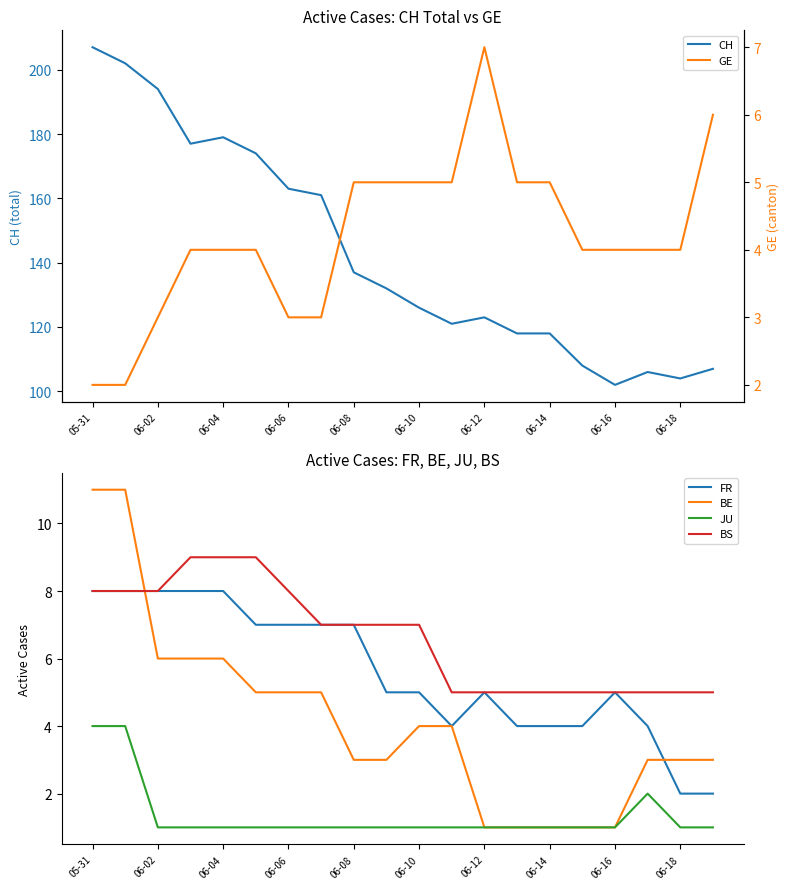

What is the value of the BE point at the 15th from the left?

1